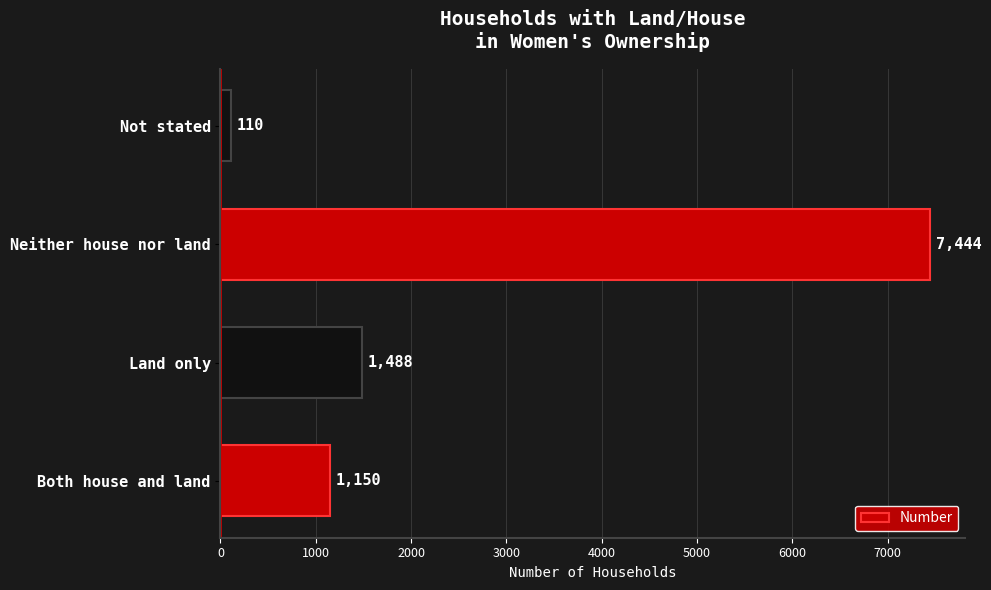

What is the difference between the maximum and second lowest values?

6294